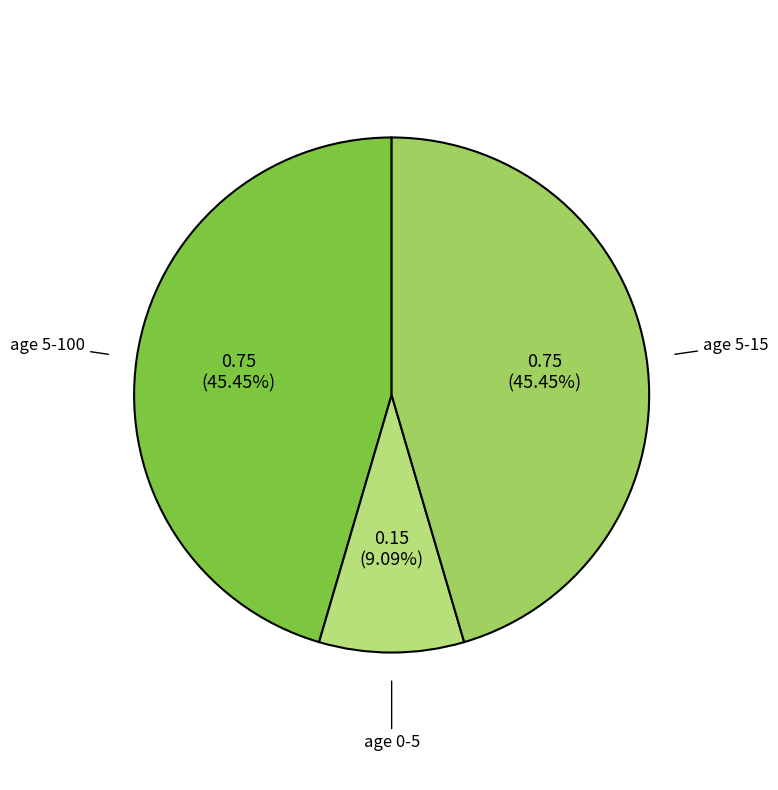

What portion of the pie excludes age 5-100?

54.5%